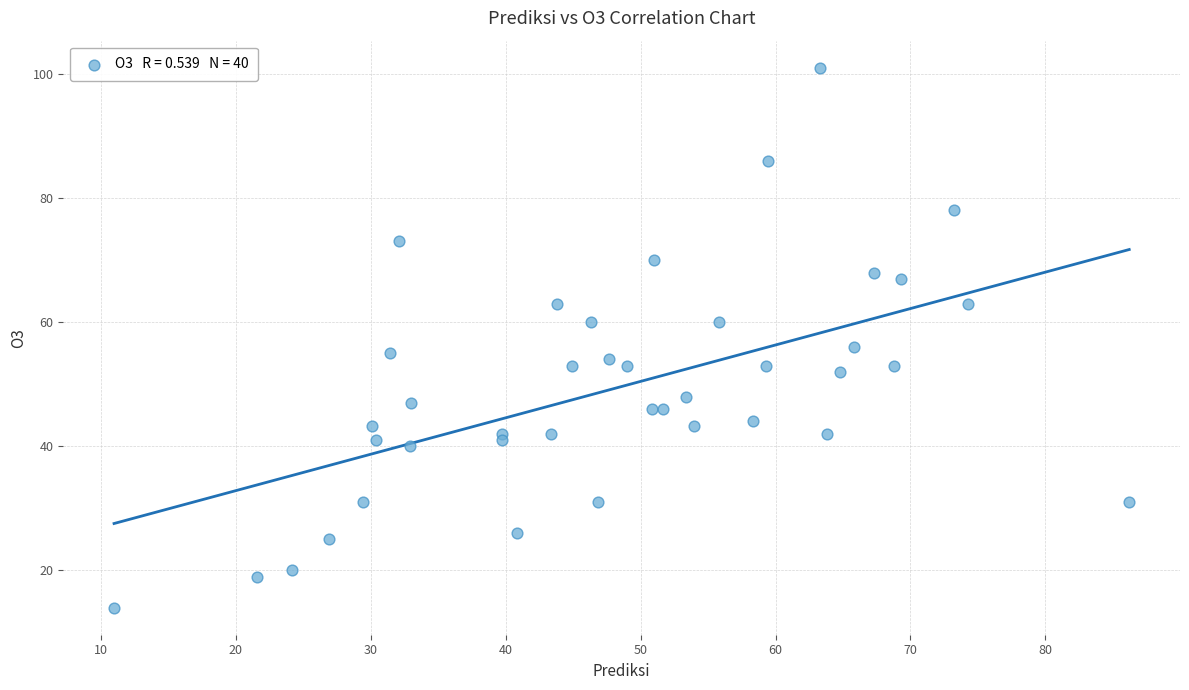

What is the range of X values (max minus min)?

75.2